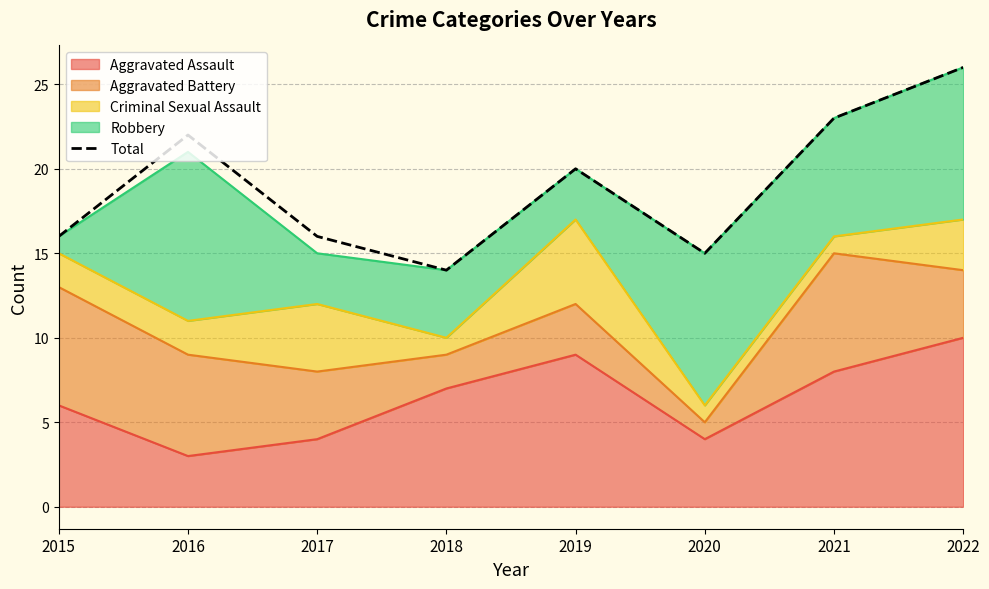

What is the sum of all values?

152